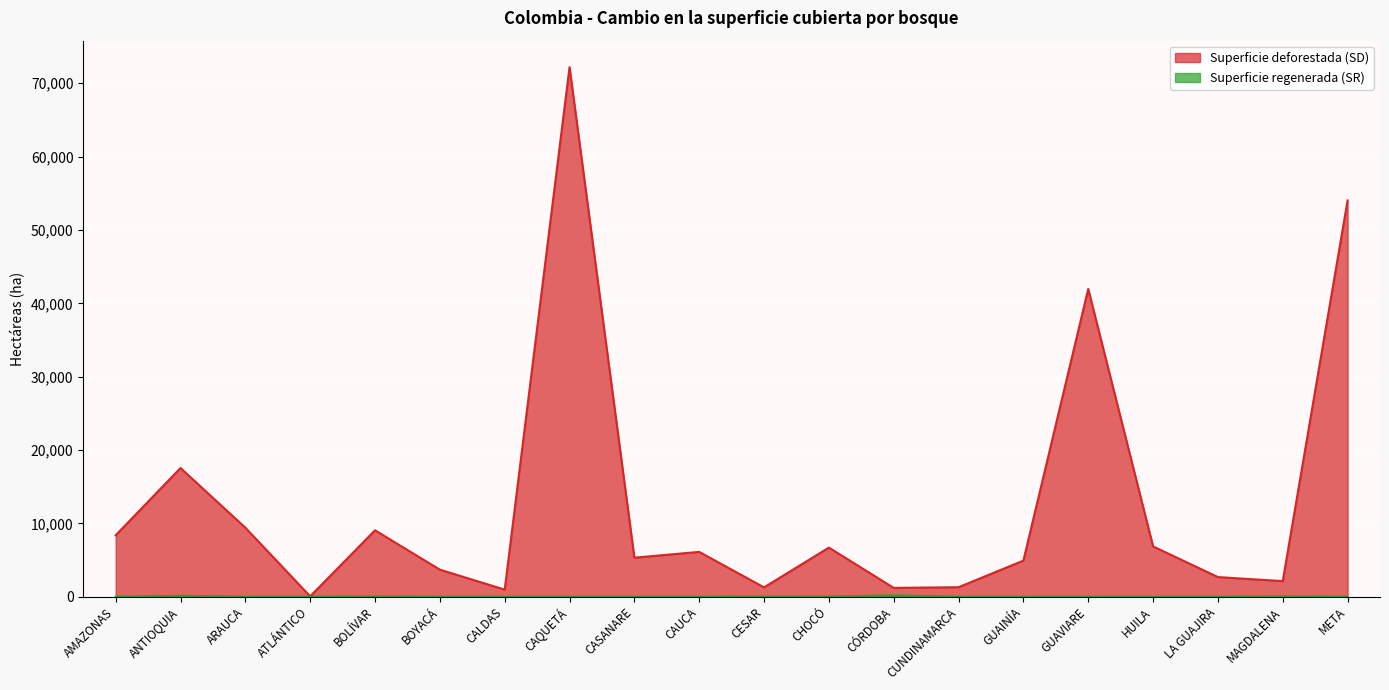

True or false: Superficie deforestada (SD) and Superficie regenerada (SR) intersect in this chart.

False